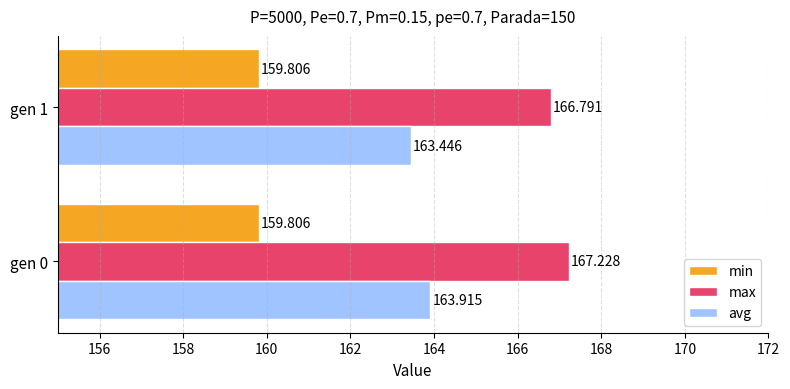

Which series has the largest range (max minus min)?

avg